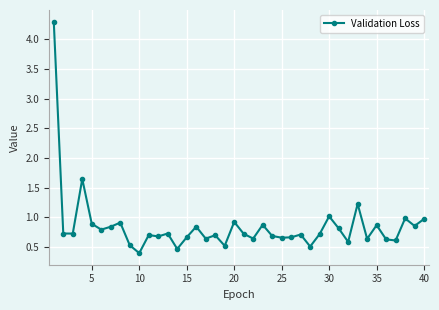

How many lines are shown in the chart?

1